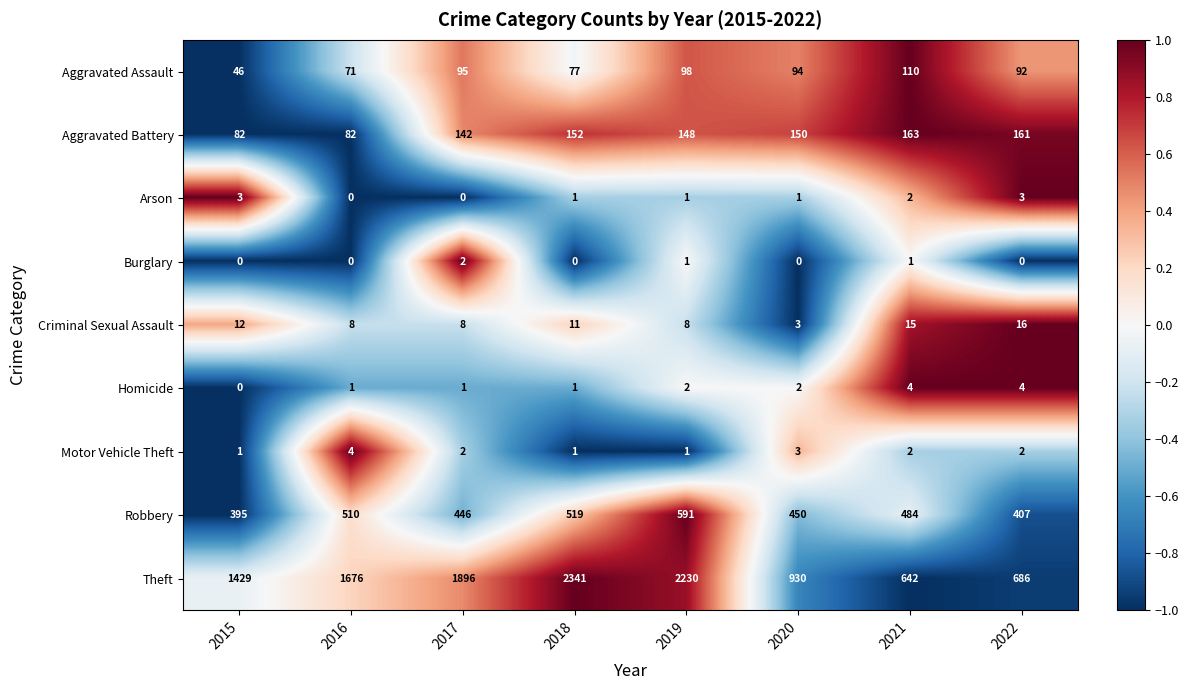

What is the average value of the Theft series?

1479